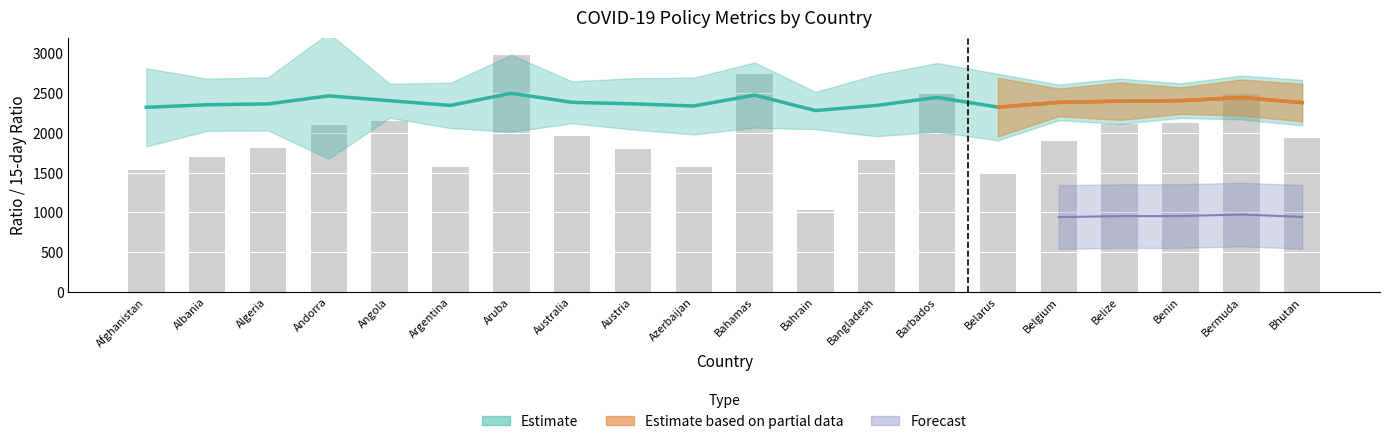

What is the average value of the avg_ratio series?

2387.9